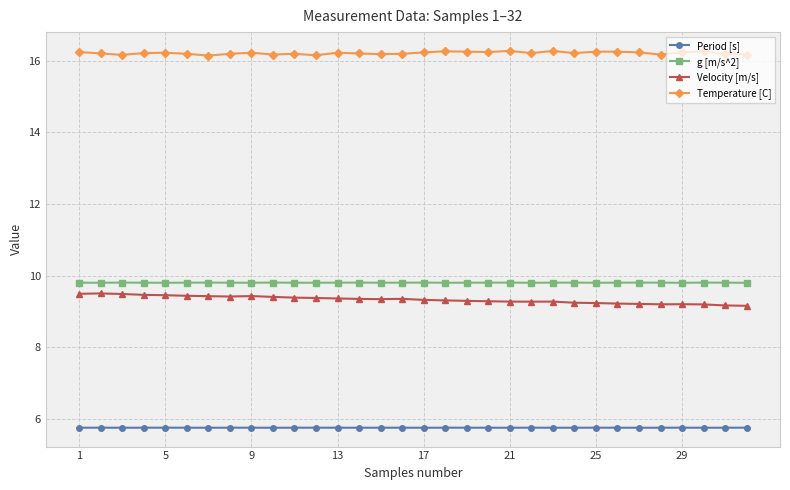

True or false: g [m/s^2] has more than 1 points higher than both neighbors.

True